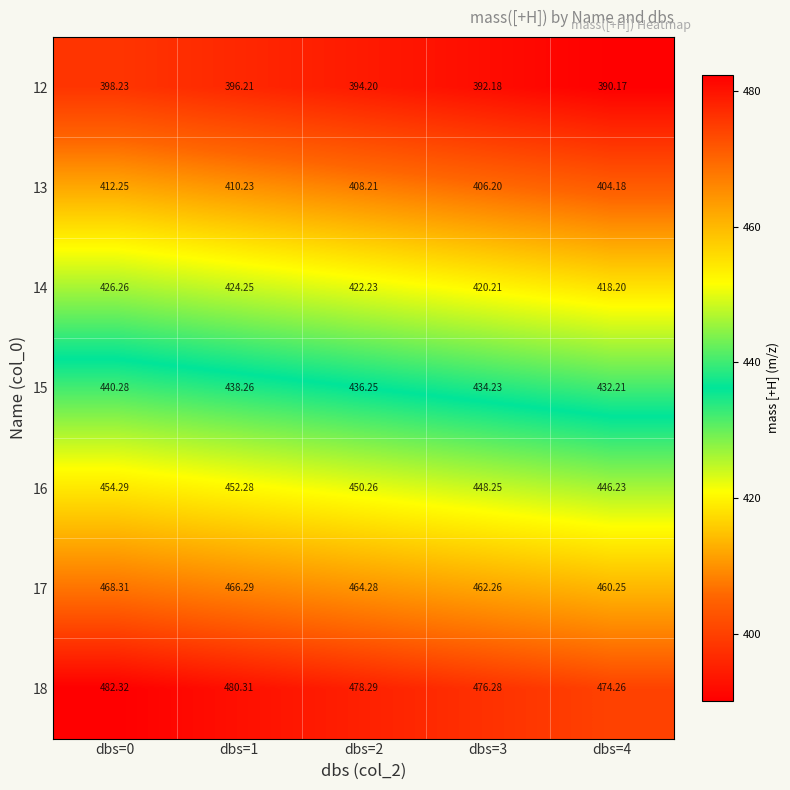

Rank the series by their average value, from lowest to highest.

12, 13, 14, 15, 16, 17, 18